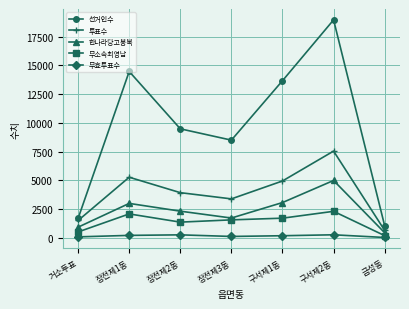

What is the label of the 7th point from the right?

거소투표